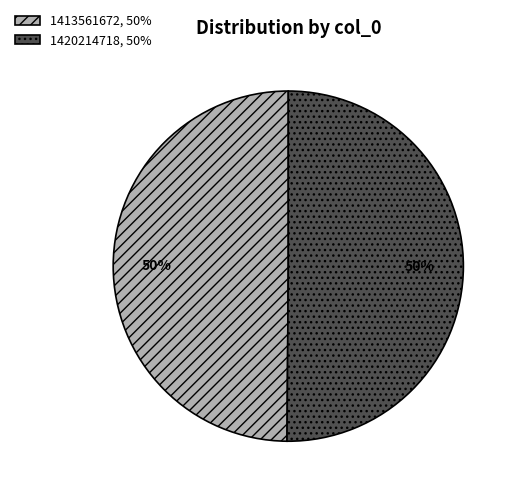

How many slices are in this pie chart?

2